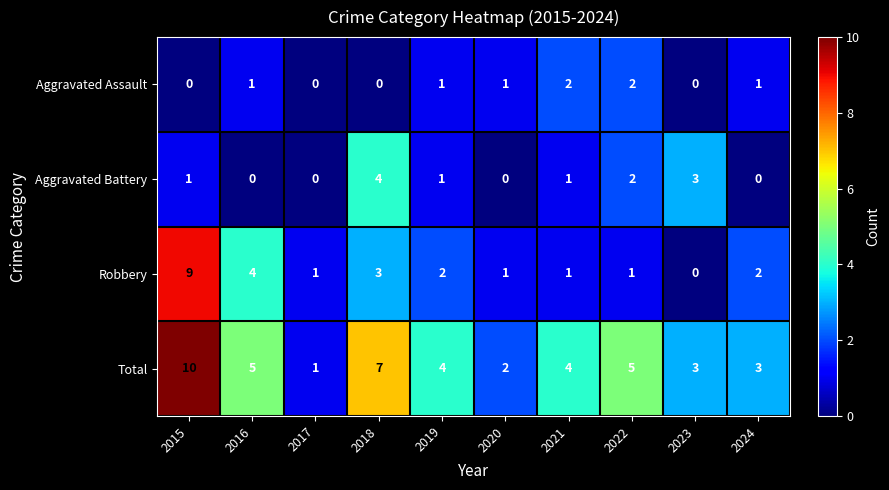

Which label corresponds to the largest value in the chart?

2015